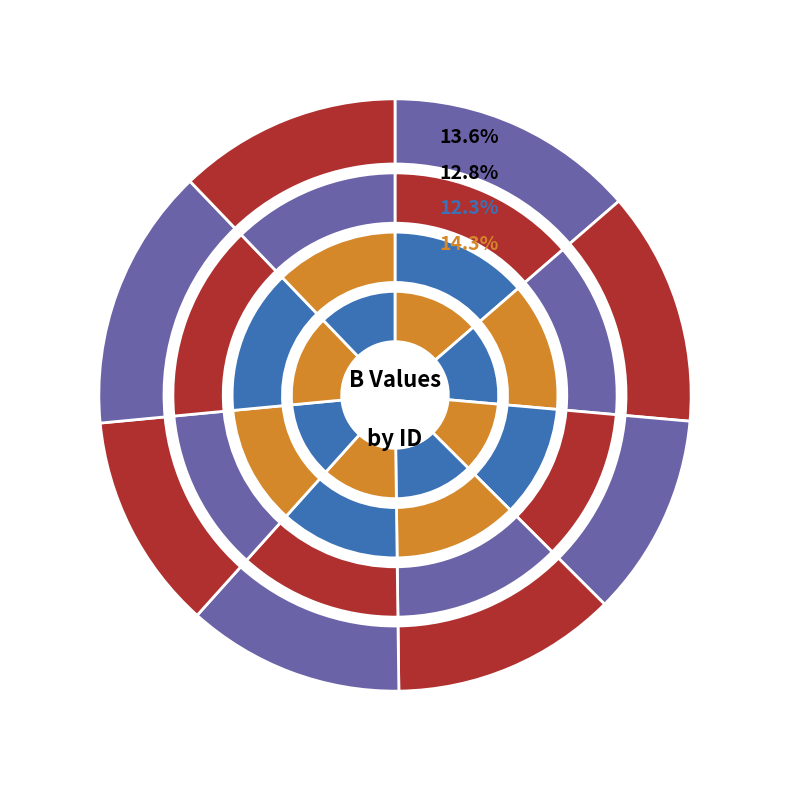

To the nearest percent, what is the difference between the largest and smallest slice percentages?

3%